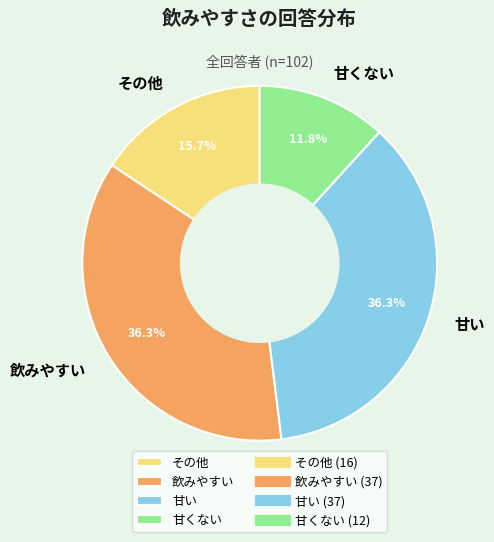

What portion of the pie excludes 甘い?

63.7%